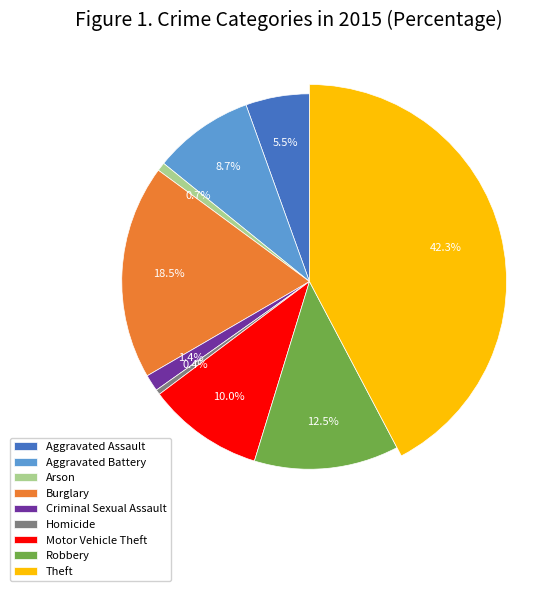

To the nearest percent, what is the difference between the largest and smallest slice percentages?

42%